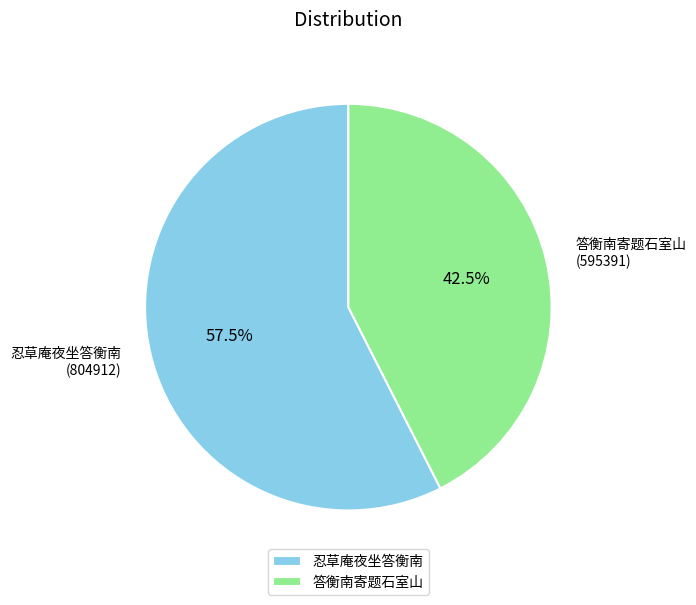

What percentage is NOT represented by 忍草庵夜坐答衡南?

42.5%